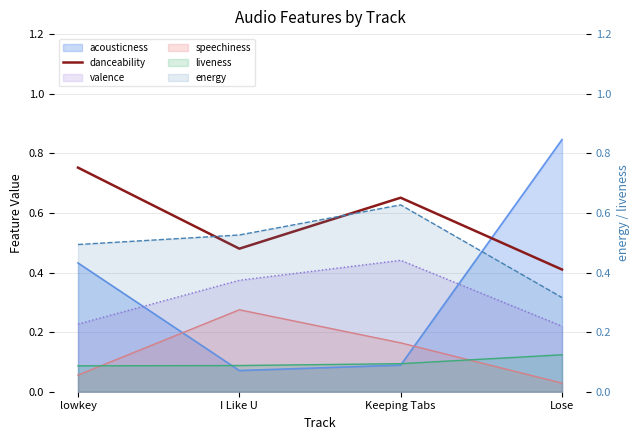

Where is valence nearest to the value 0?

Lose